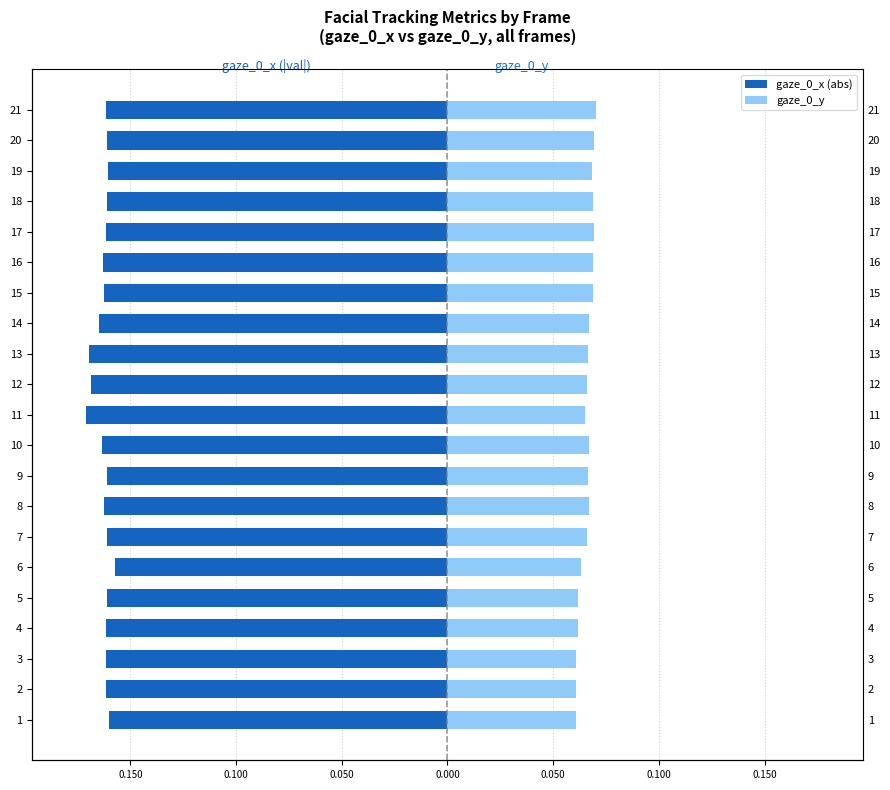

Count the gaze_0_y values in the range 0 to 1.

21